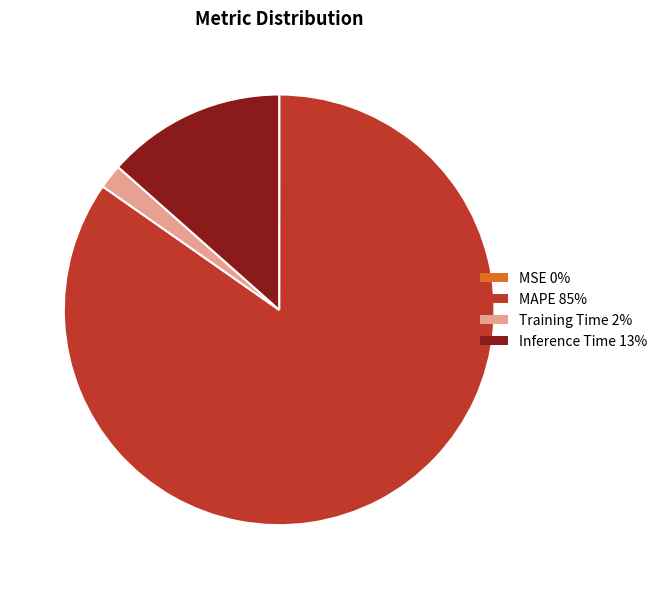

What is the largest slice in the pie chart?

MAPE 85%